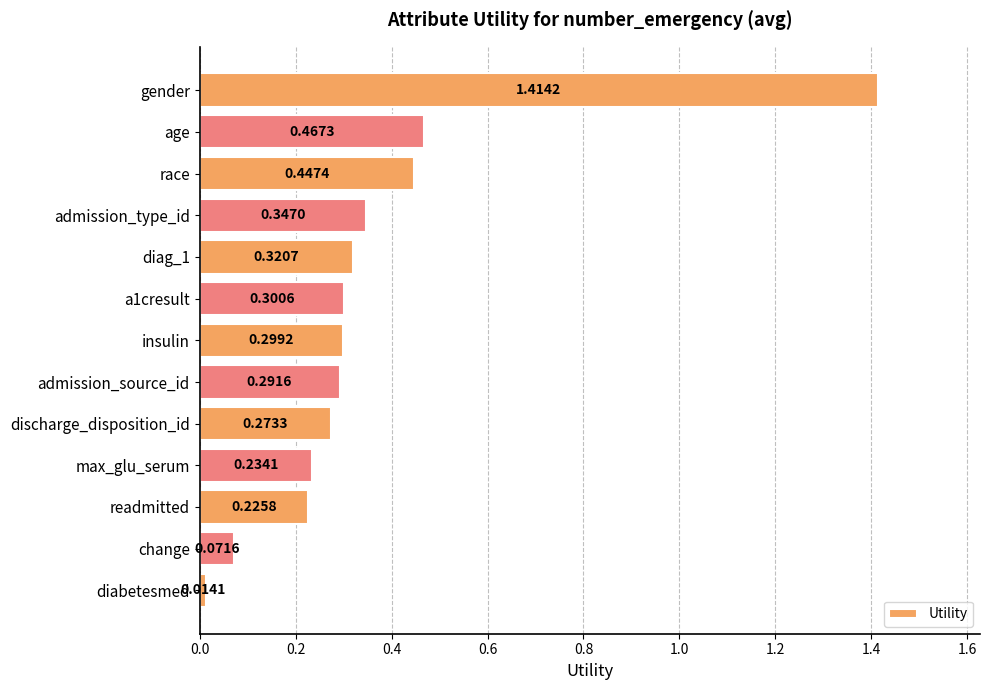

What is the label of the 4th bar from the top?

admission_type_id